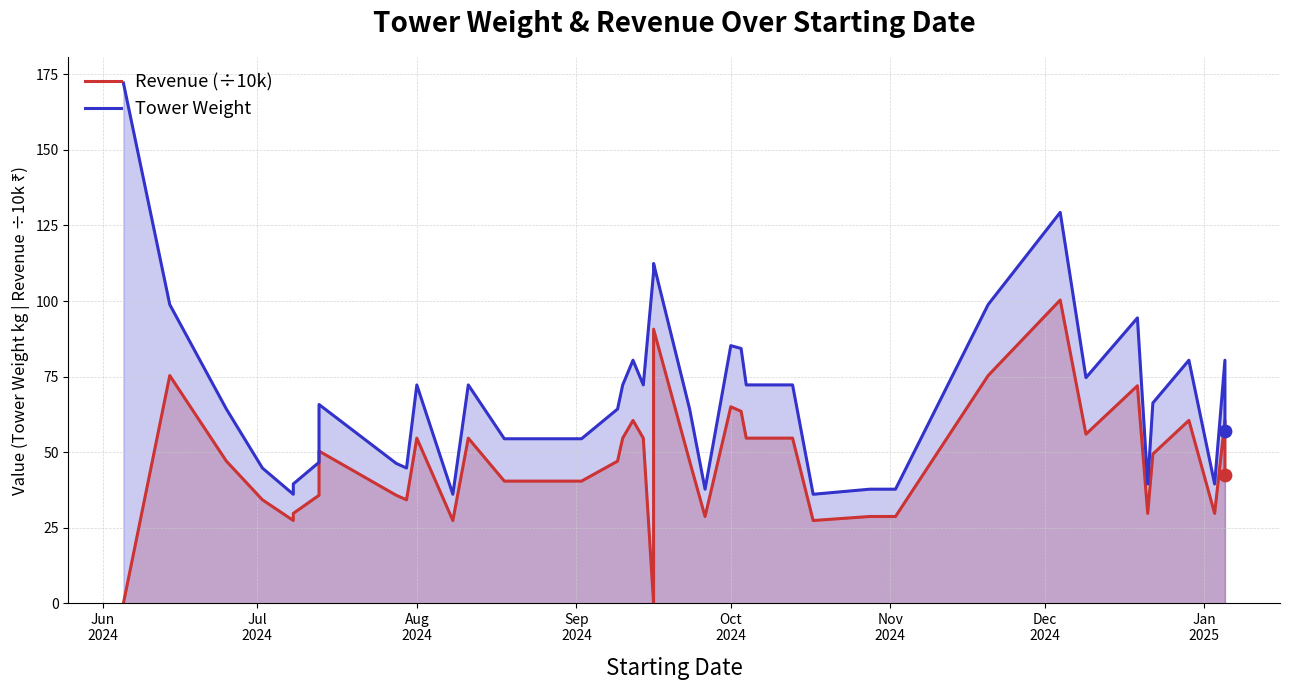

Which series contains the highest Y value?

Tower Weight